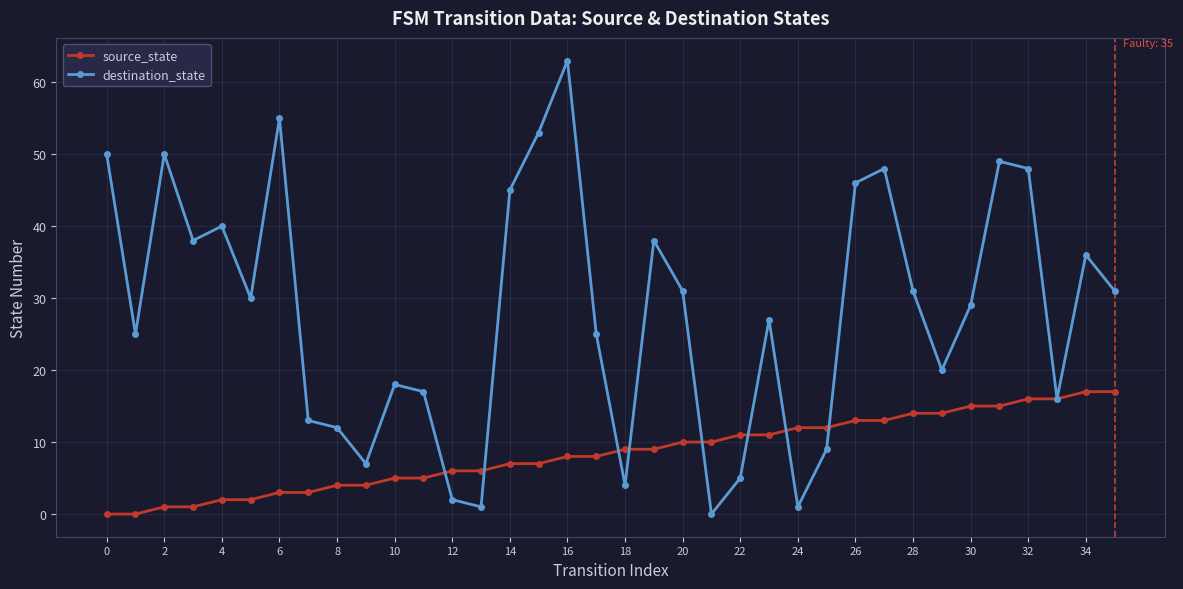

True or false: destination_state has more than 0 interior local peaks.

True